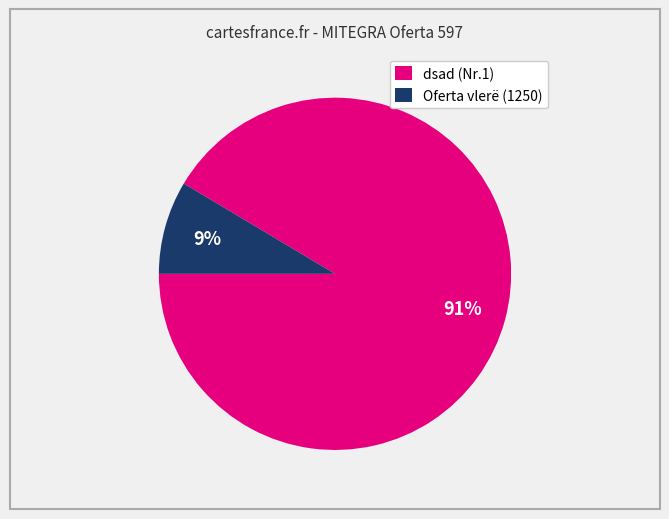

Is it true that dsad (Nr.1) is 91% of the pie?

True